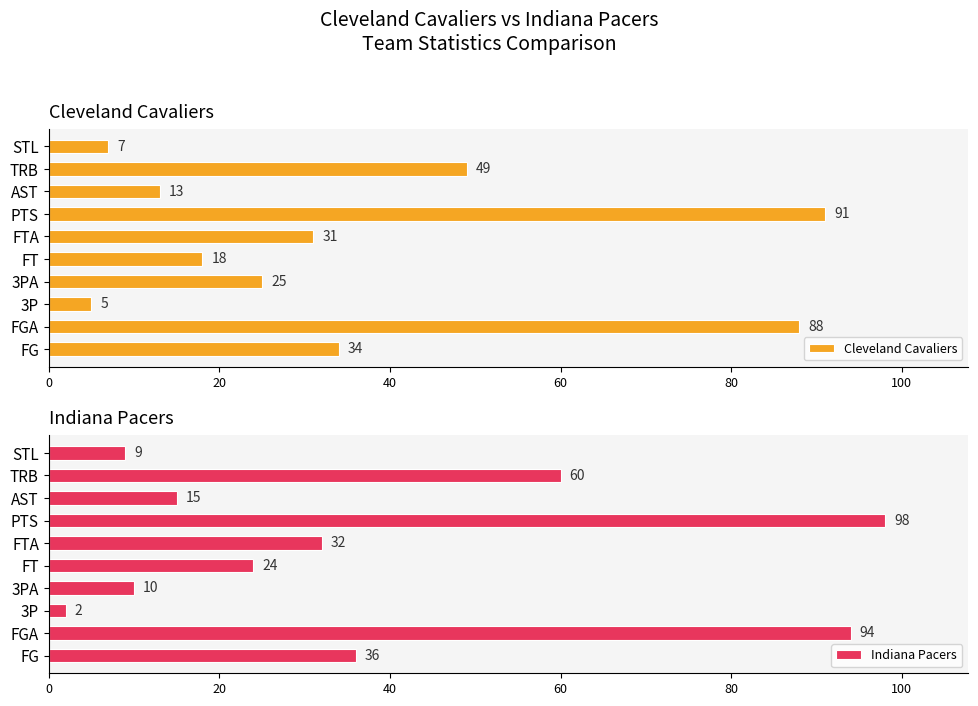

The value of Indiana Pacers at 3P is 2. True or false?

True